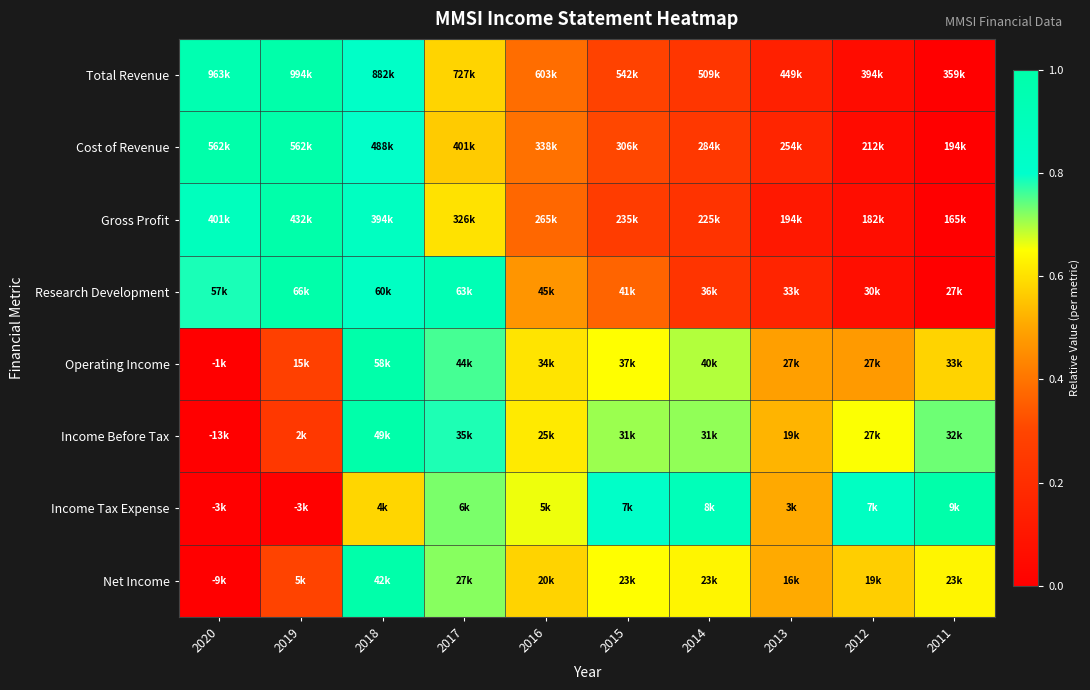

Which has a higher value, 2012 or 2013?

2013